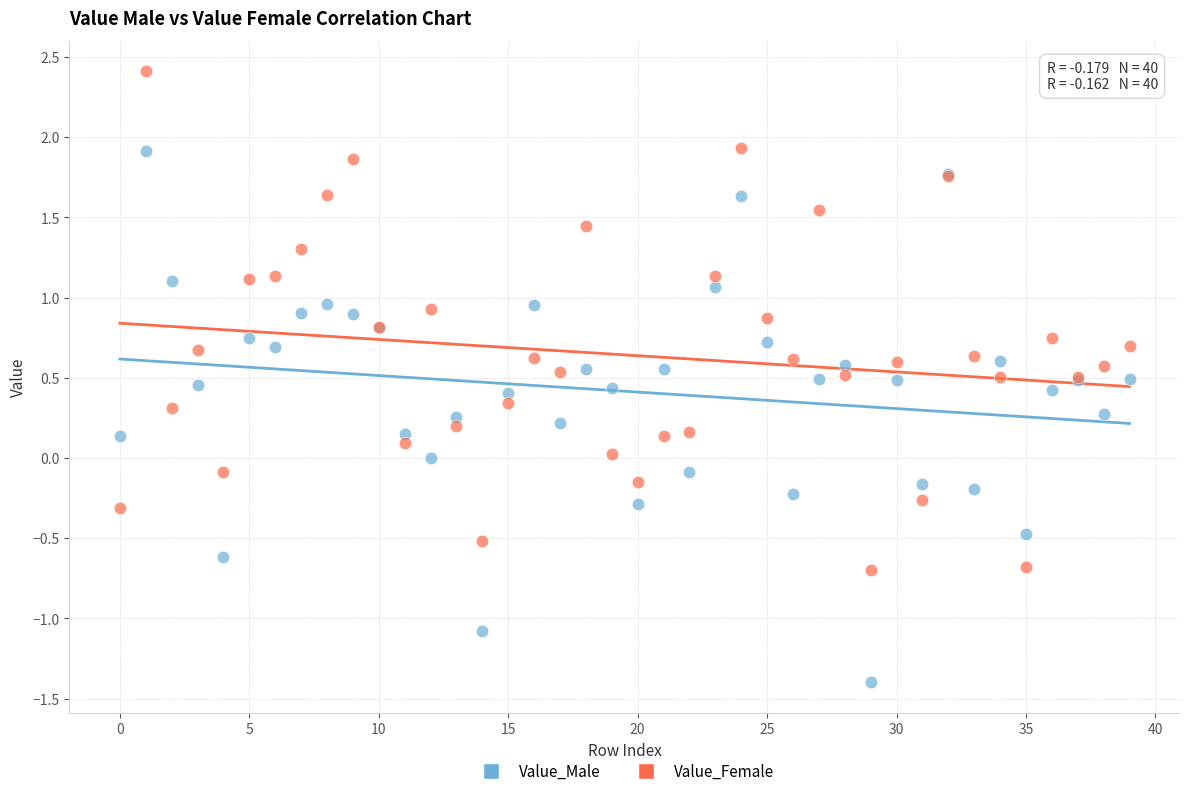

Which series has the largest Y range (max minus min)?

Value_Male